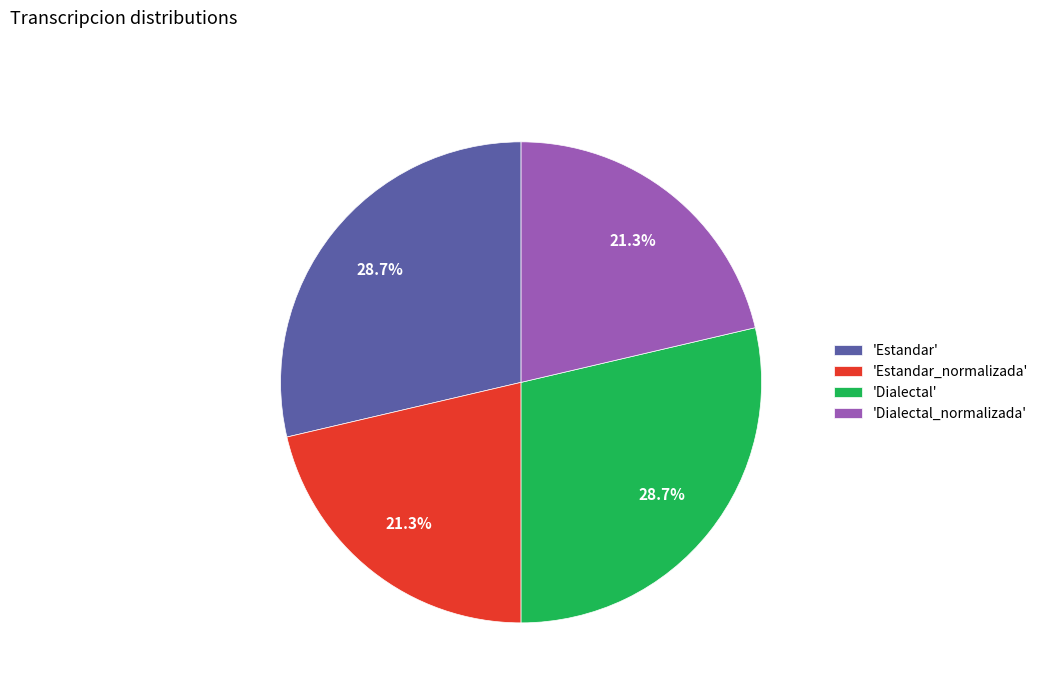

Count the number of slices in the pie.

4